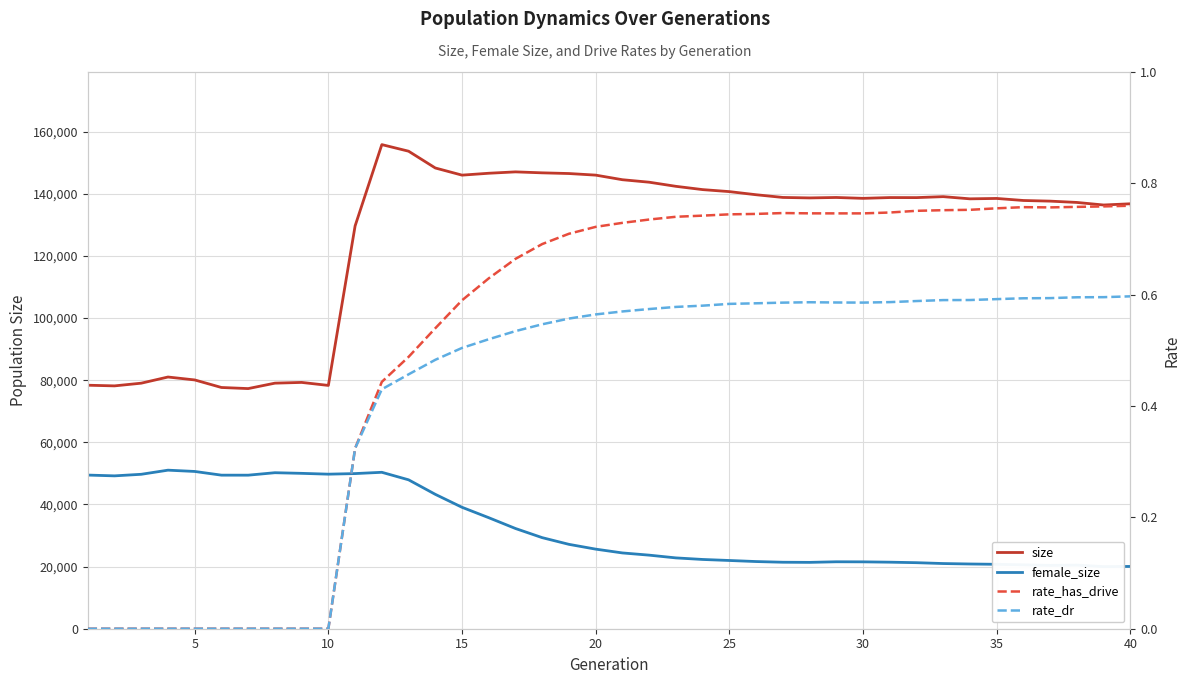

What is the highest value of the size series?

155821